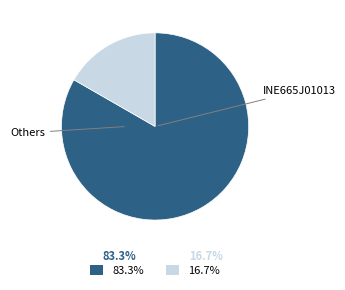

Is there a majority slice in this chart?

Yes